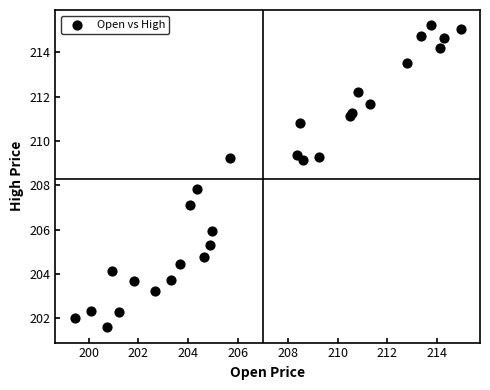

What Y value in the scatter plot is closest to 208?

207.8